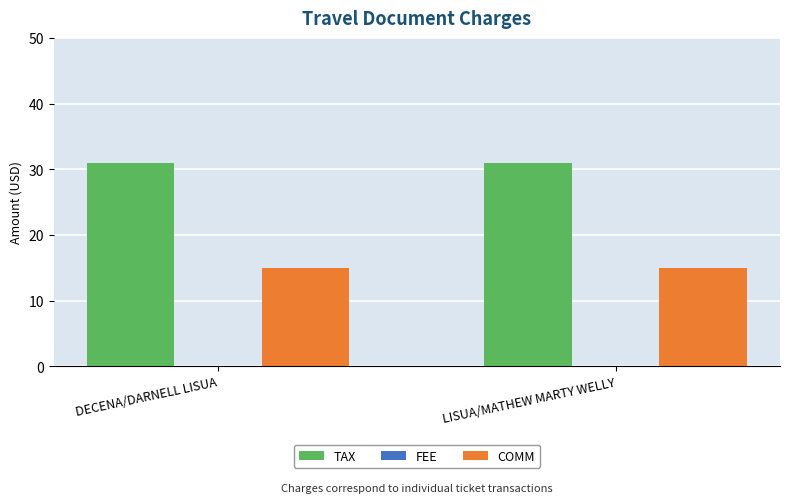

What is the difference between the highest and lowest values at LISUA/MATHEW MARTY WELLY?

16.0